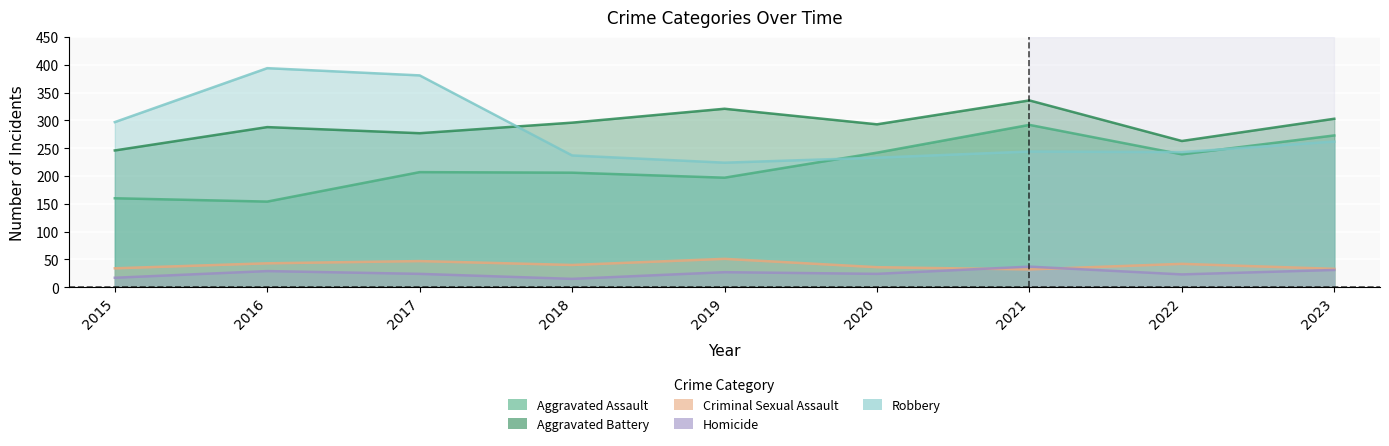

In Aggravated Assault, how many points are higher than both neighbors (excluding endpoints)?

2